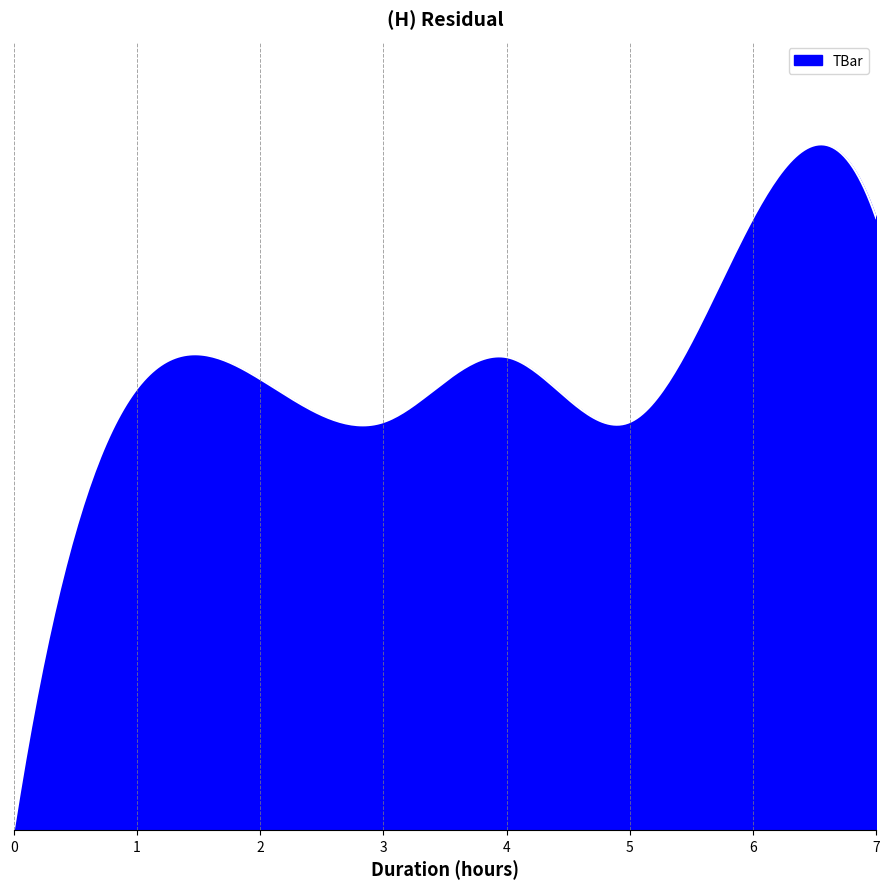

Does the chart display data point markers on the line(s)?

No